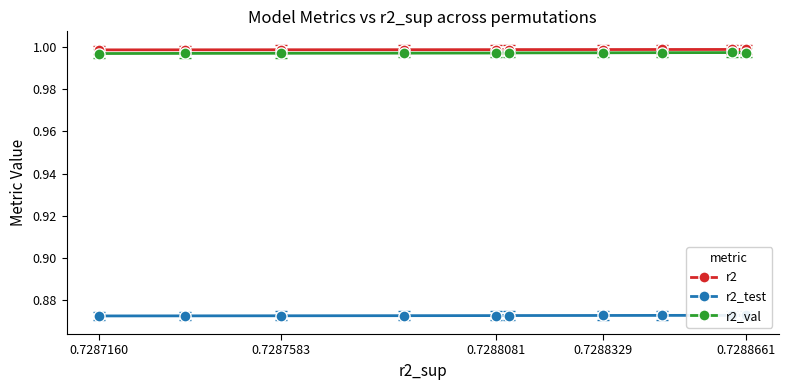

Is it true that r2_val equals 1.7 at 0.7287583?

False